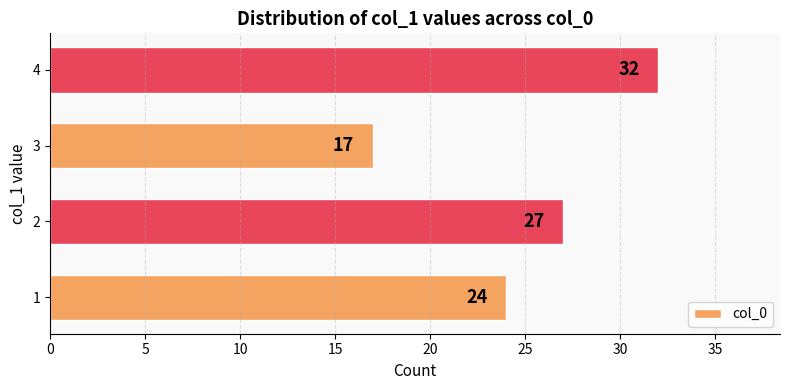

How many bars are there in total?

4